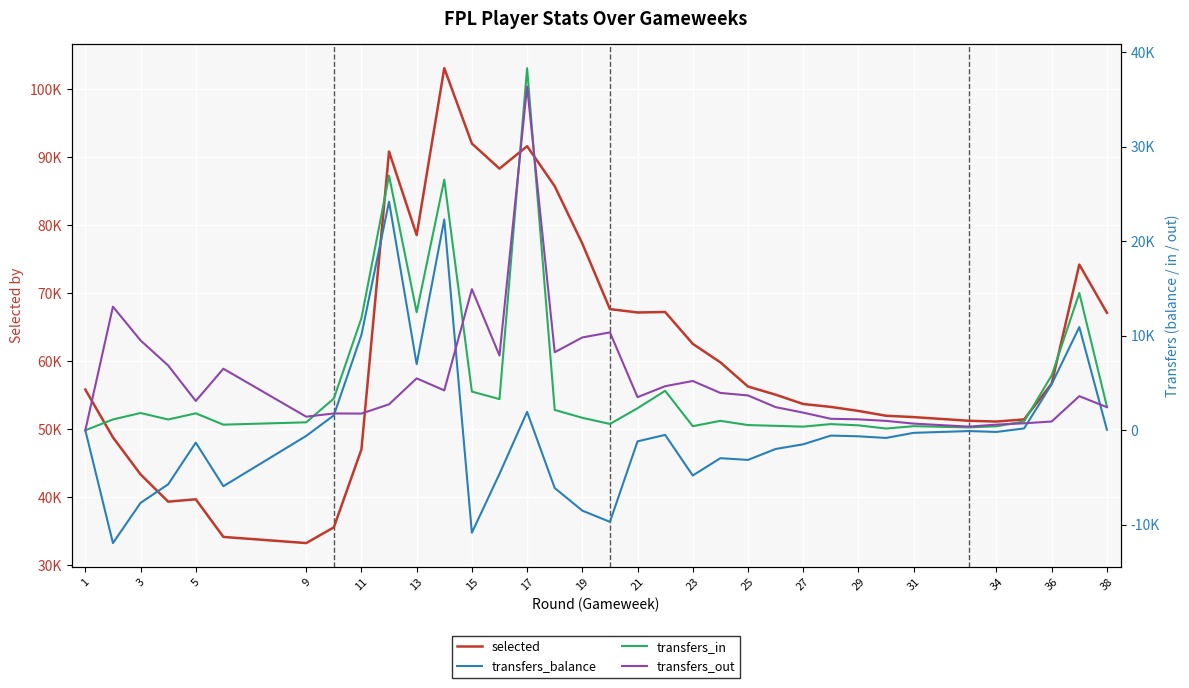

List the series in order of their peak value, highest first.

selected, transfers_in, transfers_out, transfers_balance